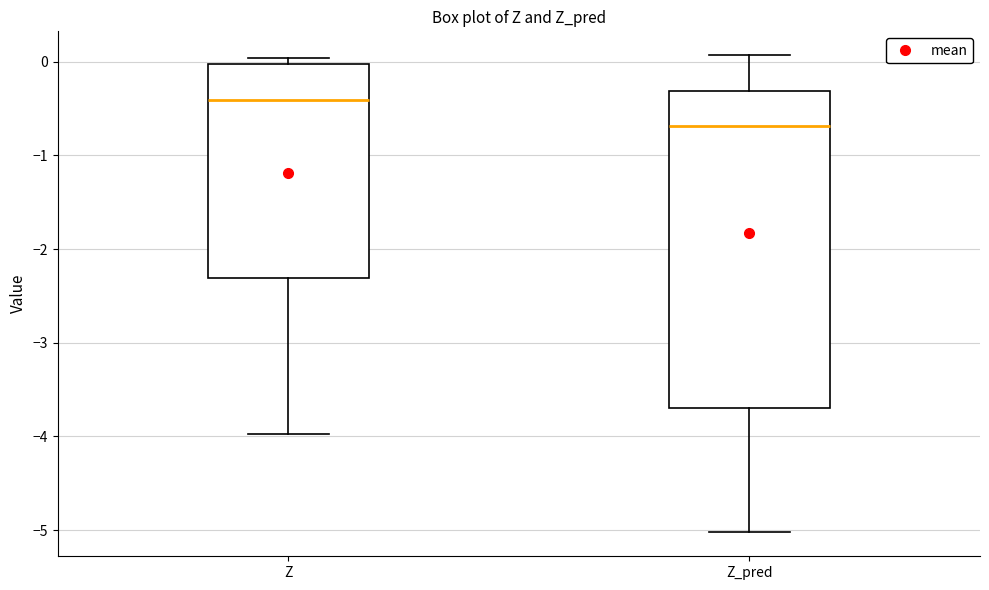

Reading left to right, transcribe this box plot: for each box, give where its median line is, the range the box spans, and where its two whiskers end, as read against the y-axis. The values are not printed on the chart, so give them approximately, as read against the axis.

Z: median -0.4, box -2.3 to 0.0, whiskers -4.0 to 0.0 (just above the box's upper edge)
Z_pred: median -0.7, box -3.7 to -0.3, whiskers -5.0 to 0.1